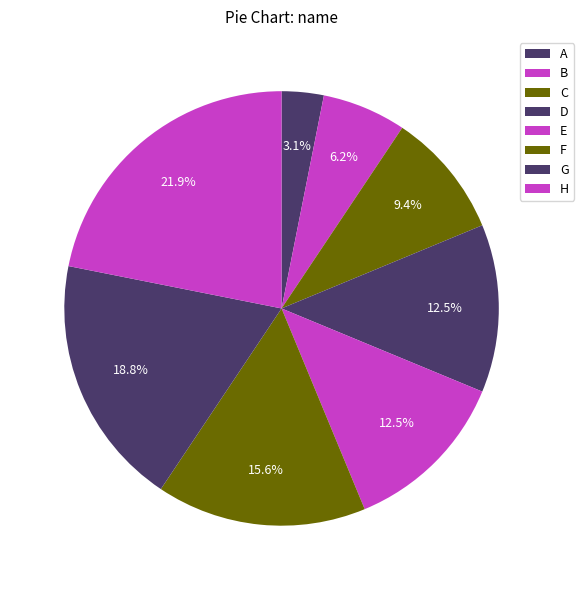

Does B represent more than half of the total?

No